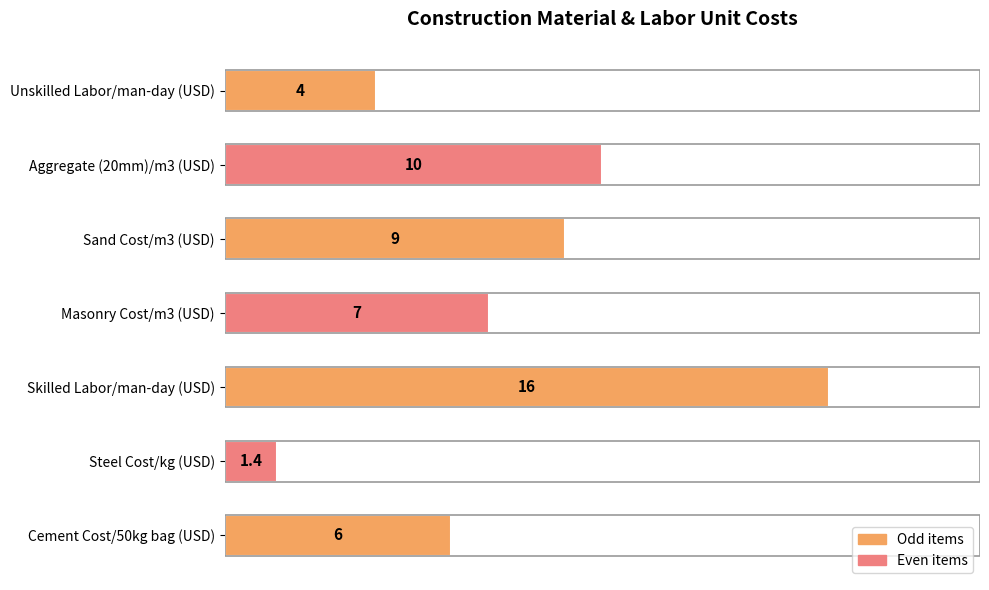

How many distinct data groups are displayed?

1